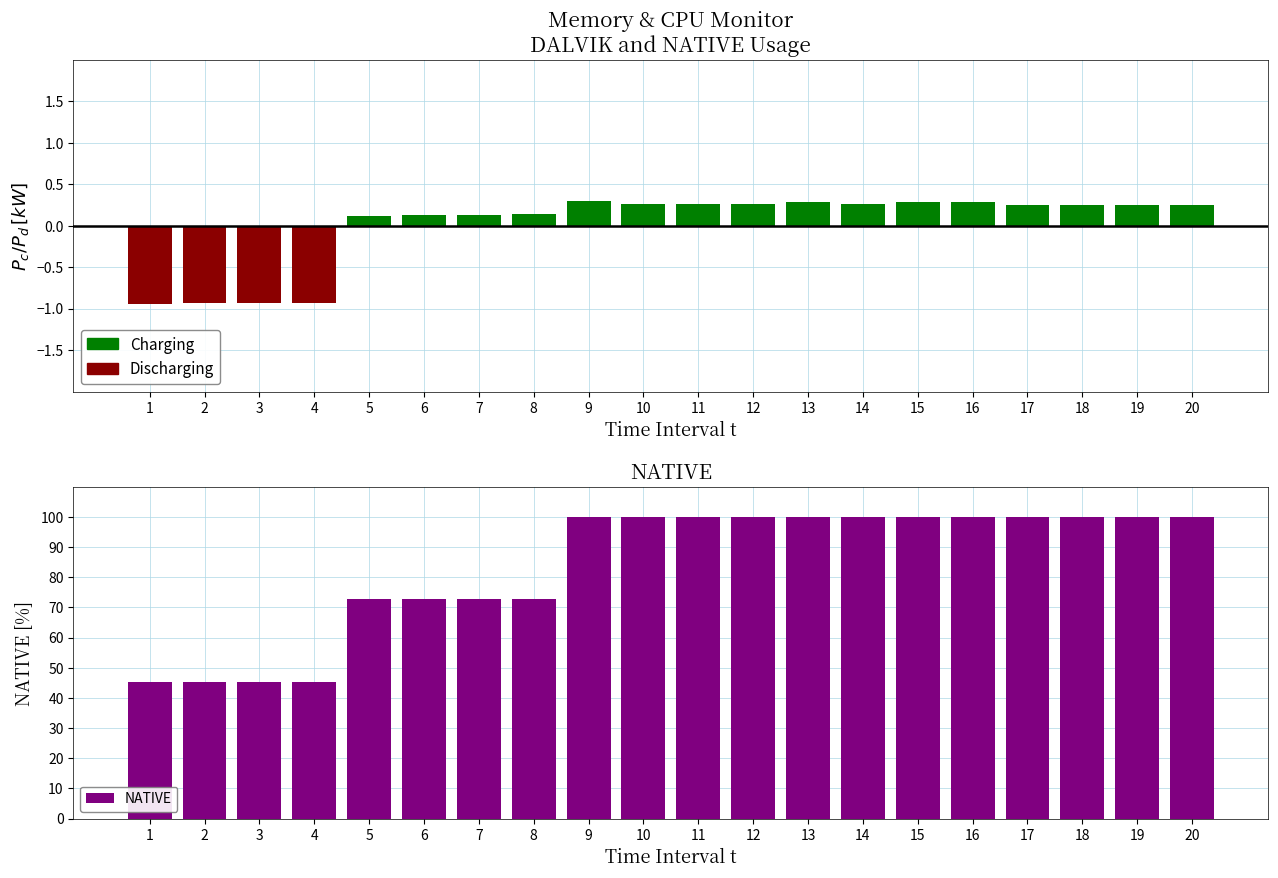

Which series has the largest range (max minus min)?

NATIVE